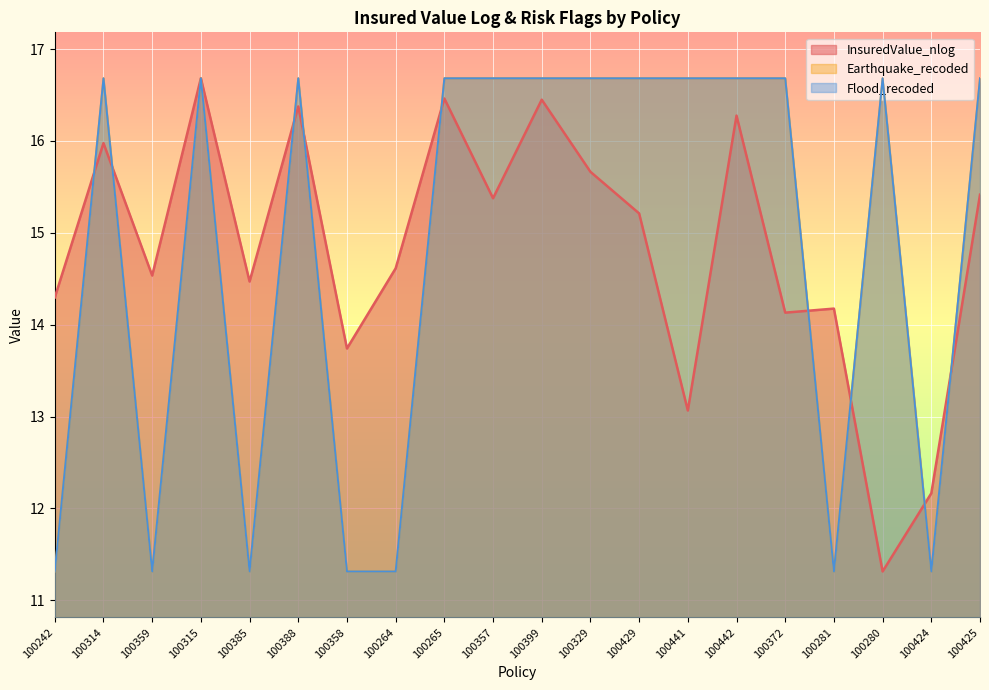

In Earthquake_recoded, how many points are lower than both neighbors (excluding endpoints)?

4